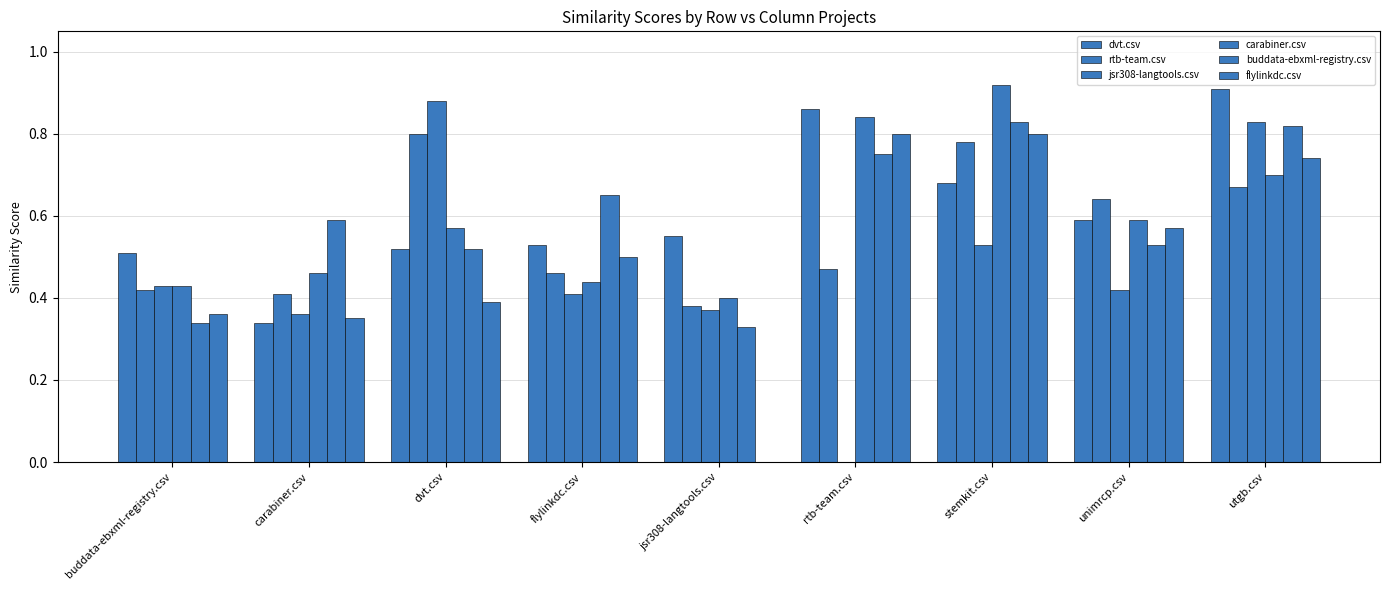

Are the bars grouped side by side (vs. stacked)?

Yes